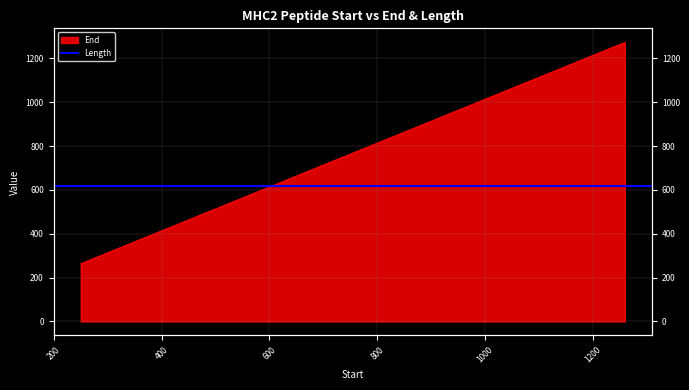

True or false: the data has more than 0 interior local peaks.

False